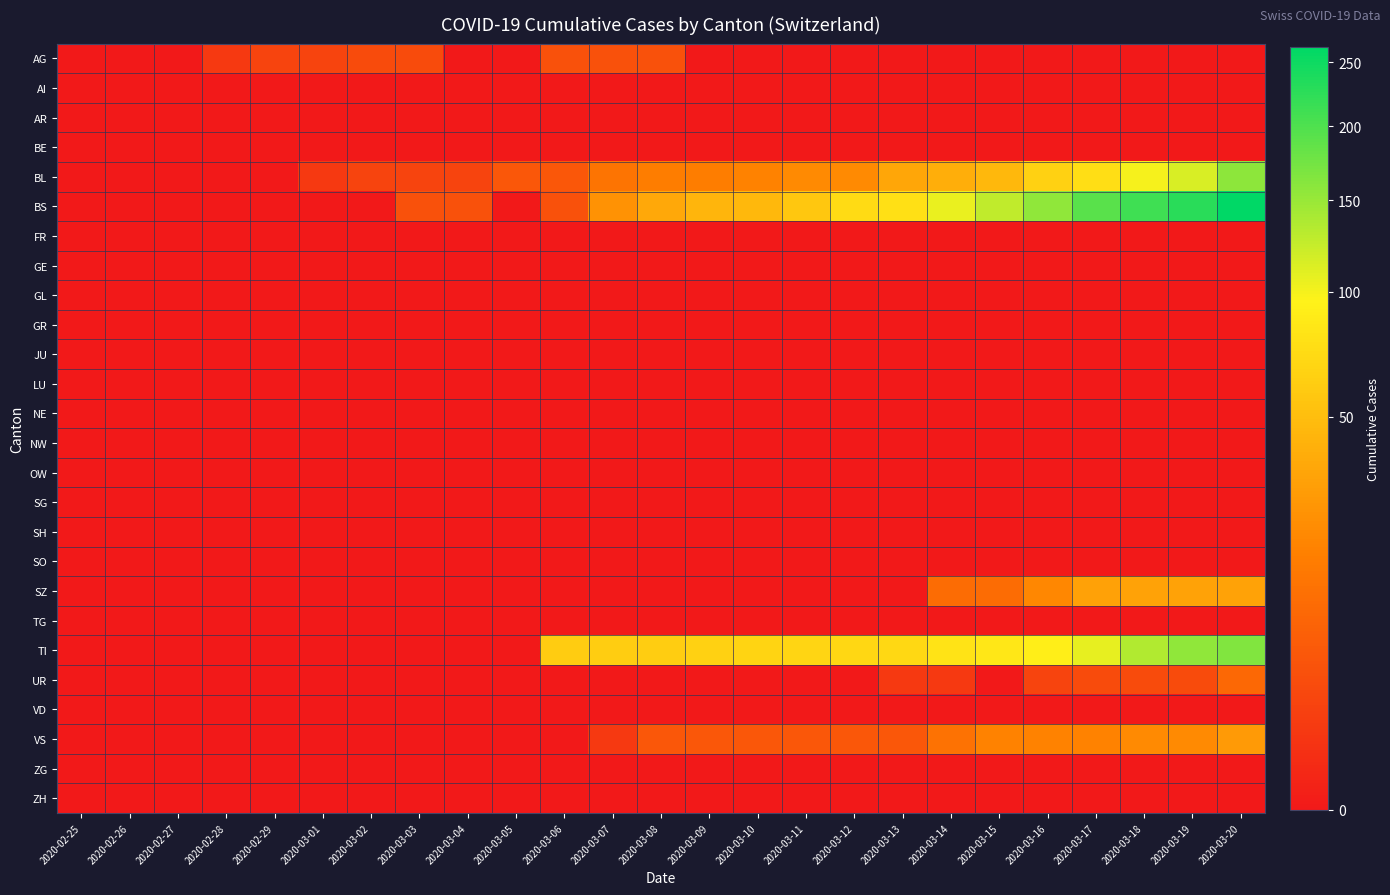

Between 2020-03-01 and 2020-03-13, which series saw the biggest shift?

BS